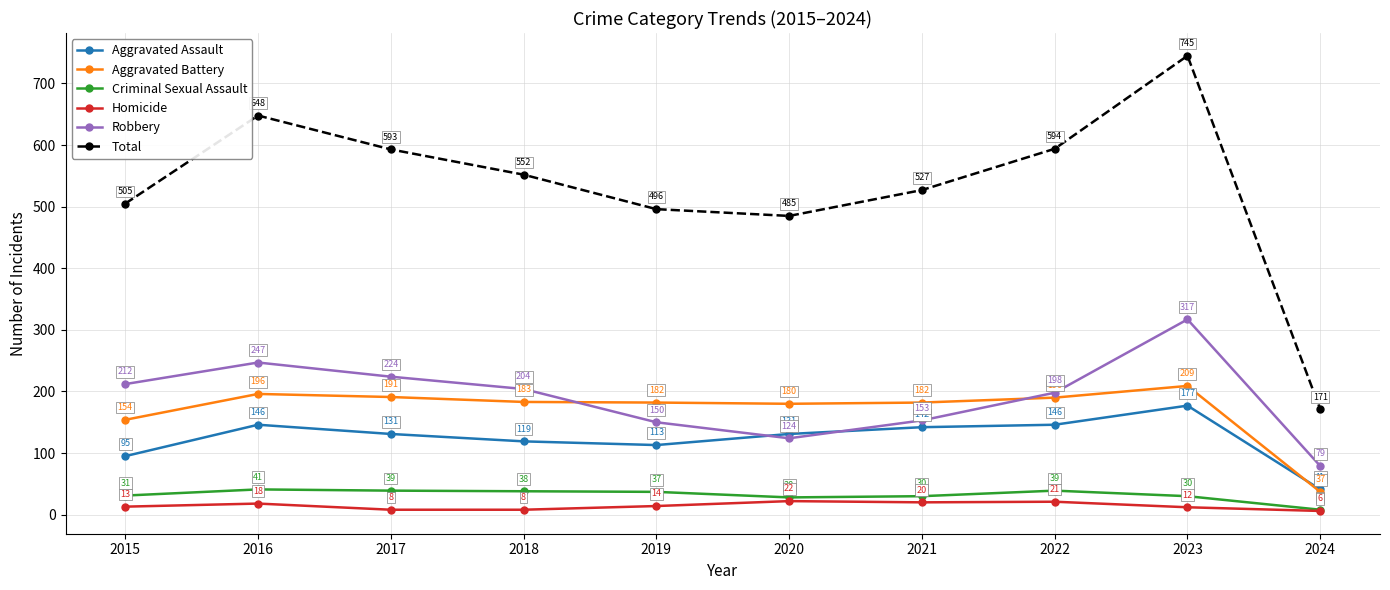

Is the value of Robbery at 2016 greater than the value of Total at 2024?

Yes